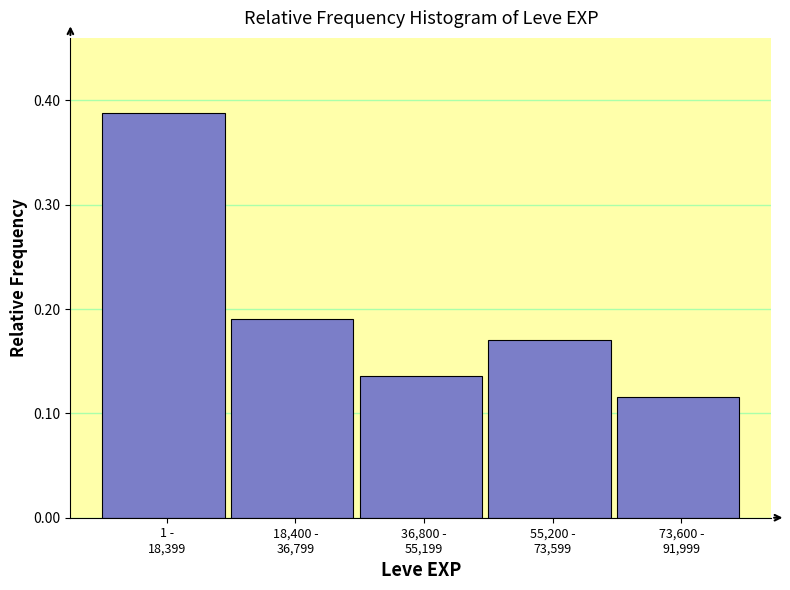

How many values are between 0 and 1?

5